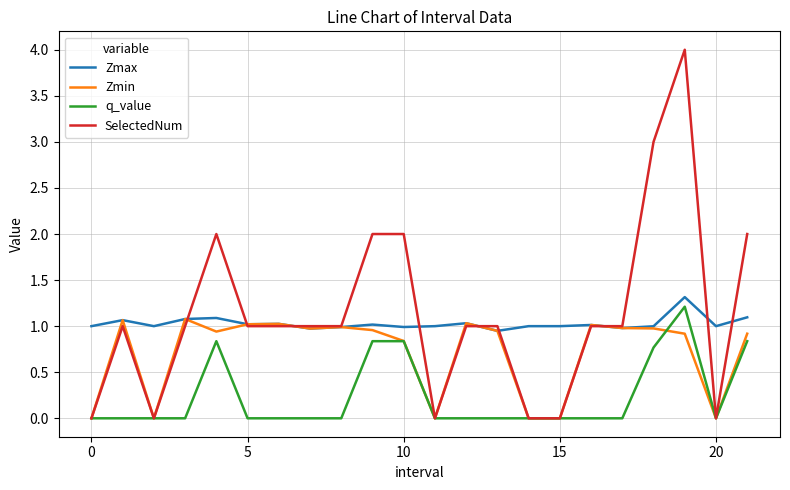

What is the difference between the second highest and minimum values in the Zmax series?

0.1